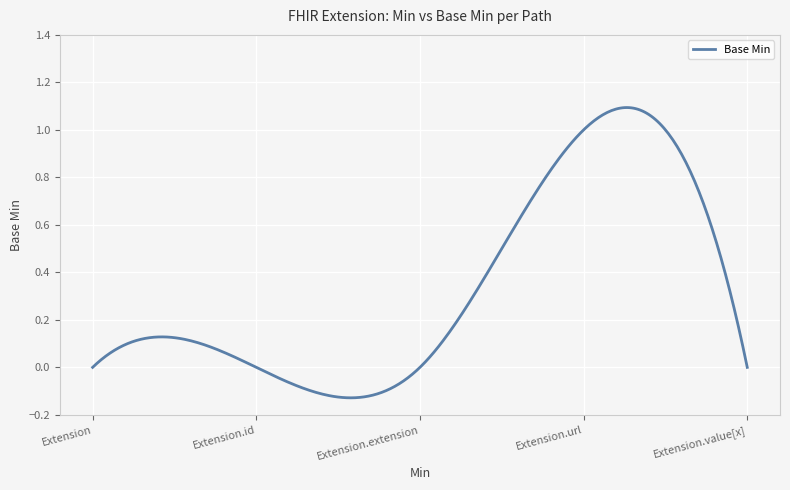

Where is the data nearest to the value 0?

Extension